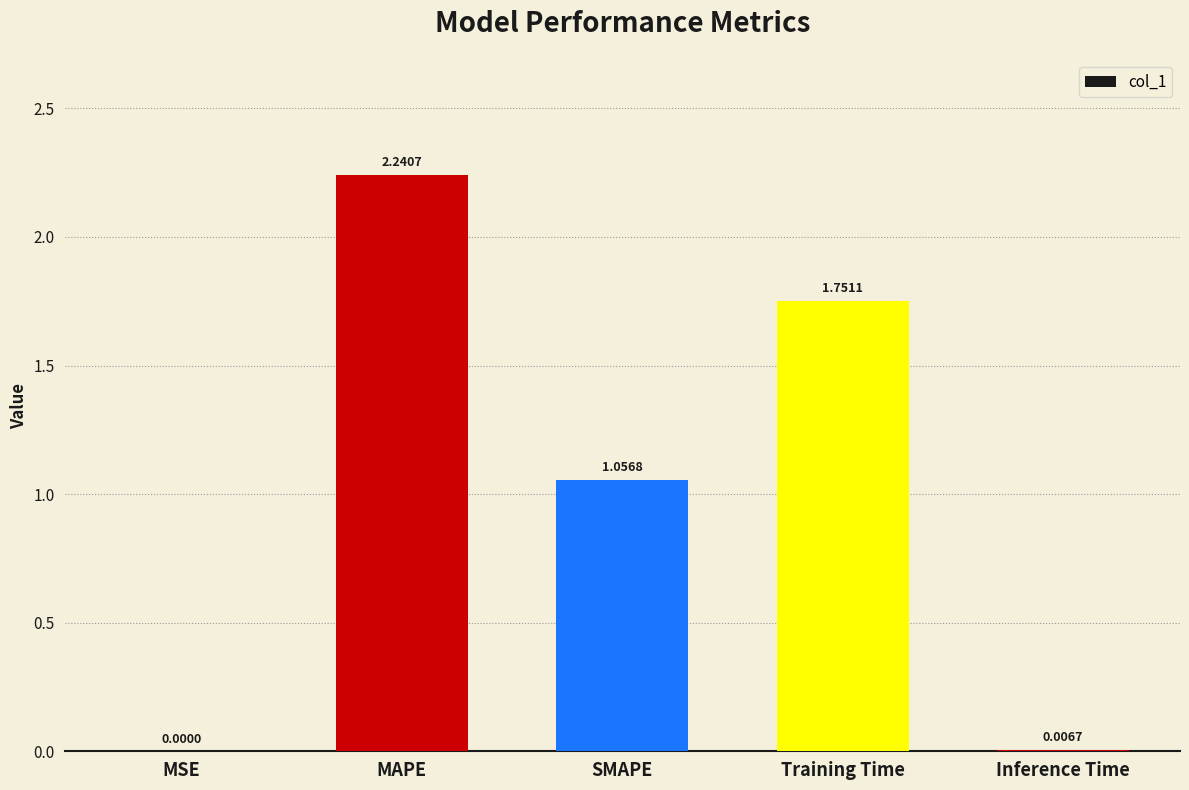

Between MAPE and SMAPE, which is larger?

MAPE